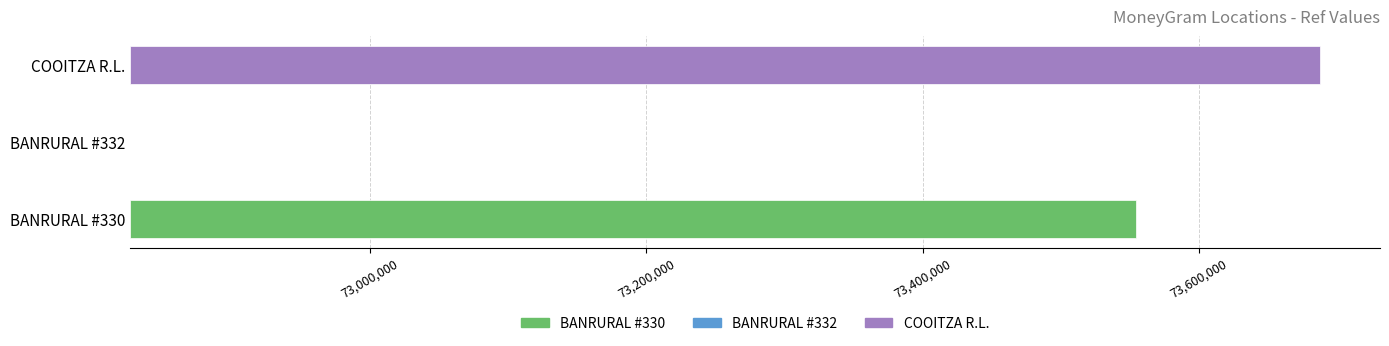

Which has a higher value, BANRURAL - #330 - CASILLAS - CASILLAS or COOITZA R.L. - COOITZA AYARZA?

COOITZA R.L. - COOITZA AYARZA